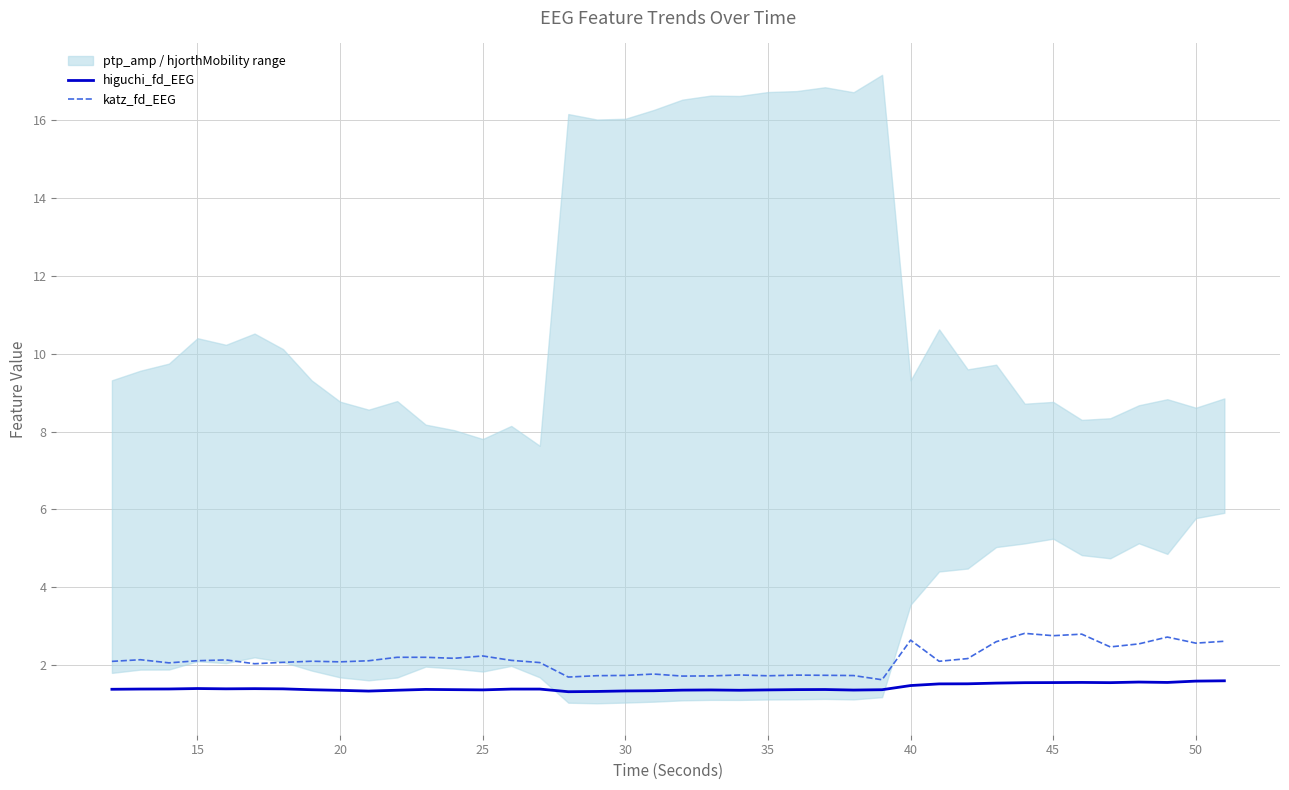

Is this an area chart (filled region under the line)?

No